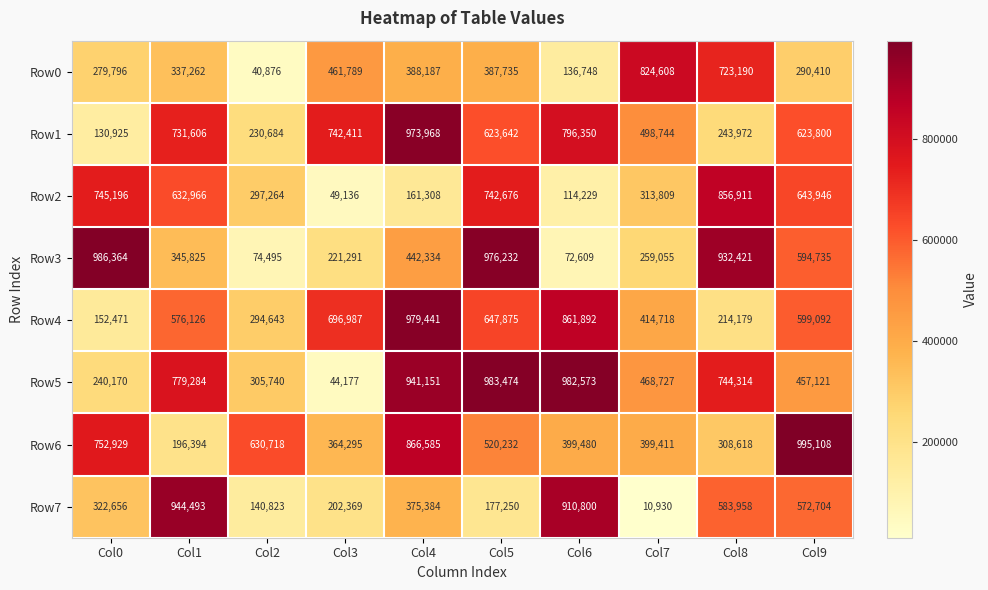

Rank the series by their maximum value, from lowest to highest.

Row0, Row2, Row7, Row1, Row4, Row5, Row3, Row6